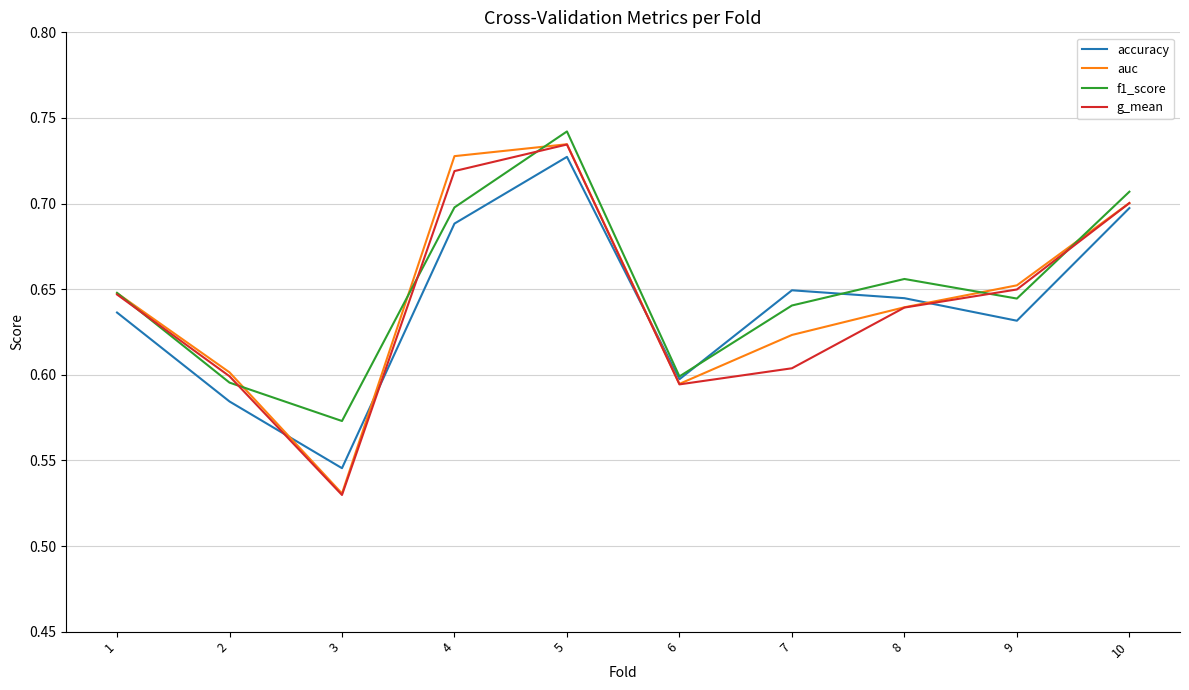

What is the total value across all series at 4?

2.8